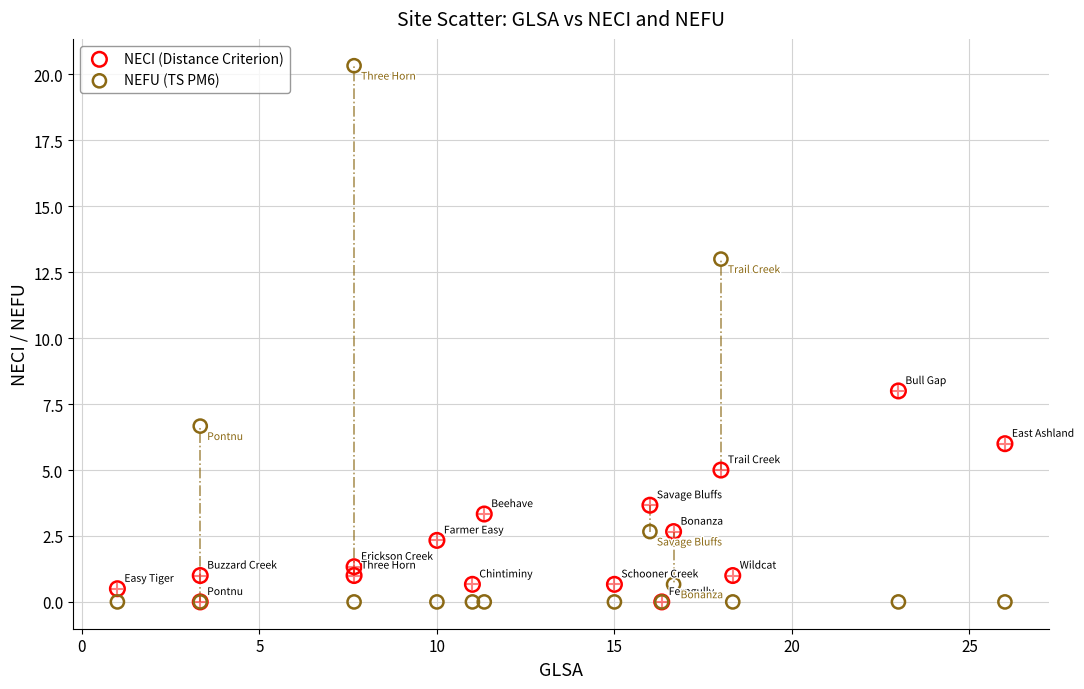

Which series has the largest Y range (max minus min)?

NEFU (TS PM6)